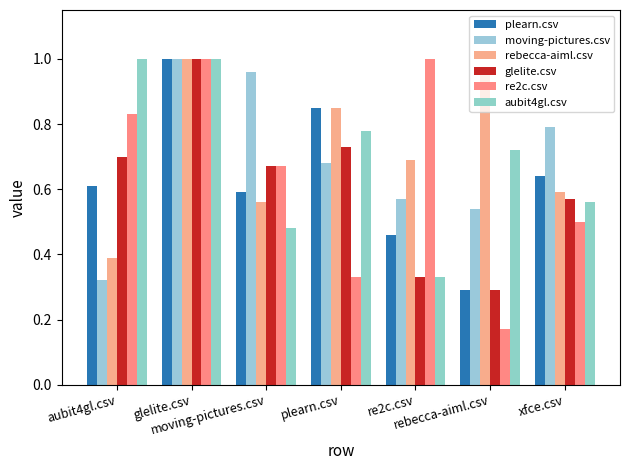

What is the maximum value shown in the chart?

1.0